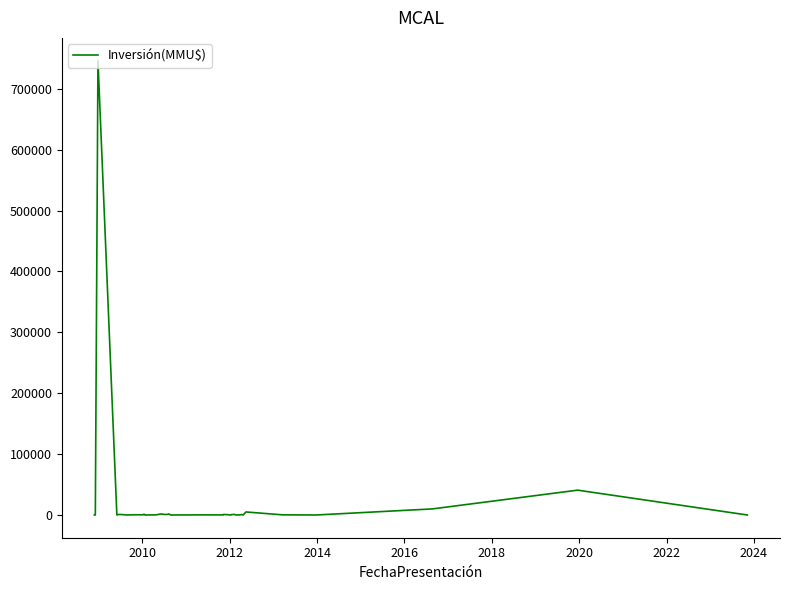

What is the maximum value shown in the chart?

746318.0